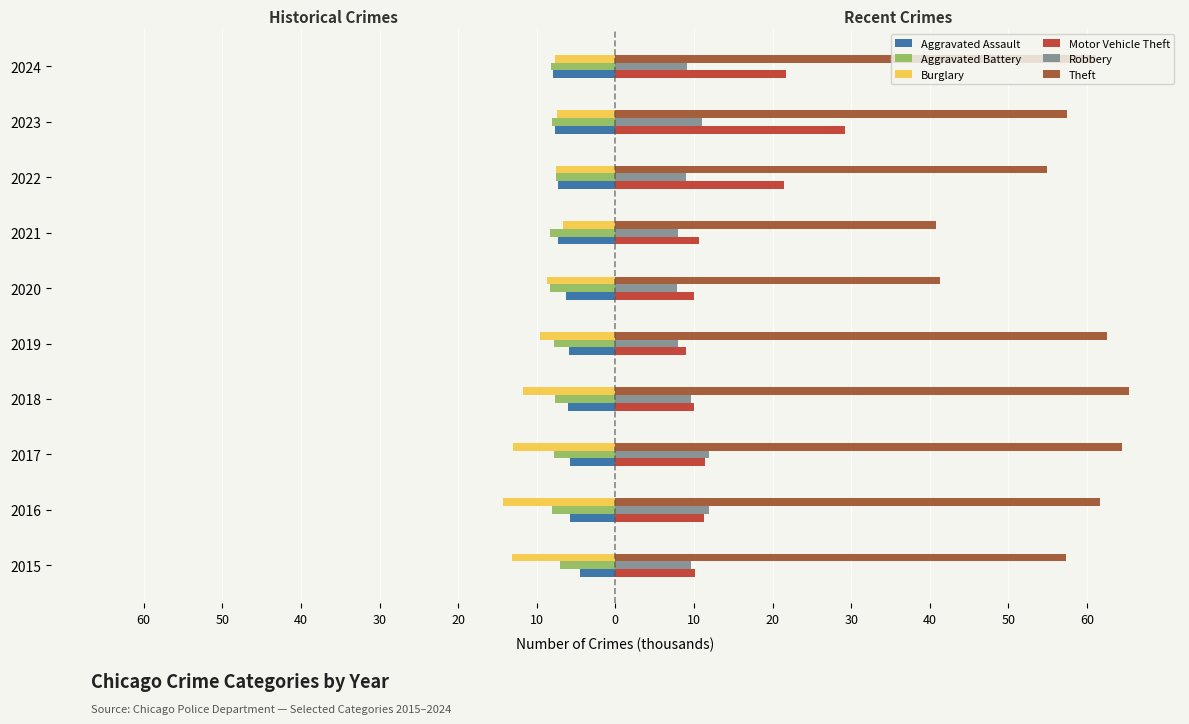

What is the average value of the Robbery series?

9.6